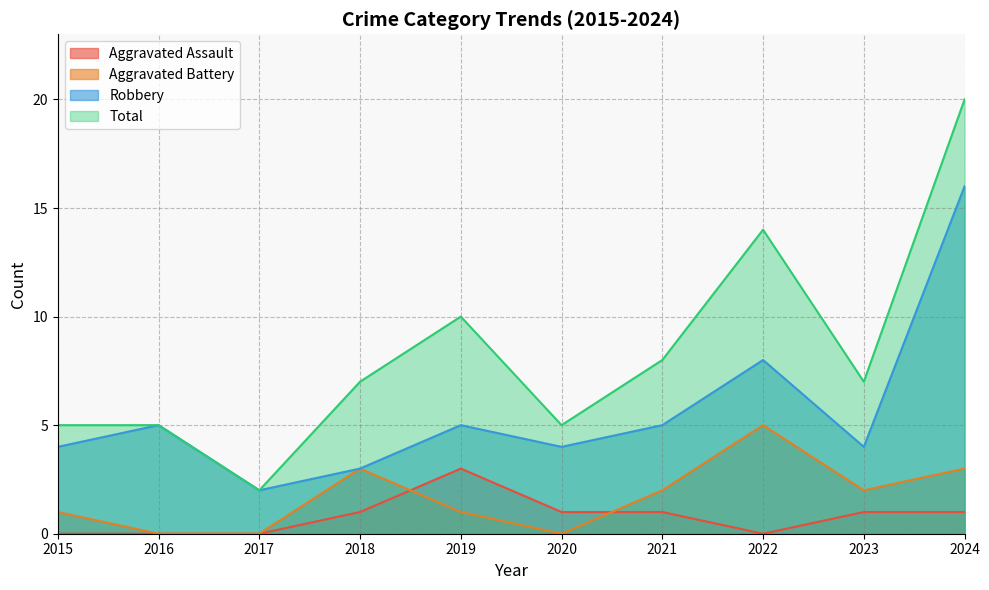

True or false: Total and Aggravated Battery intersect in this chart.

False